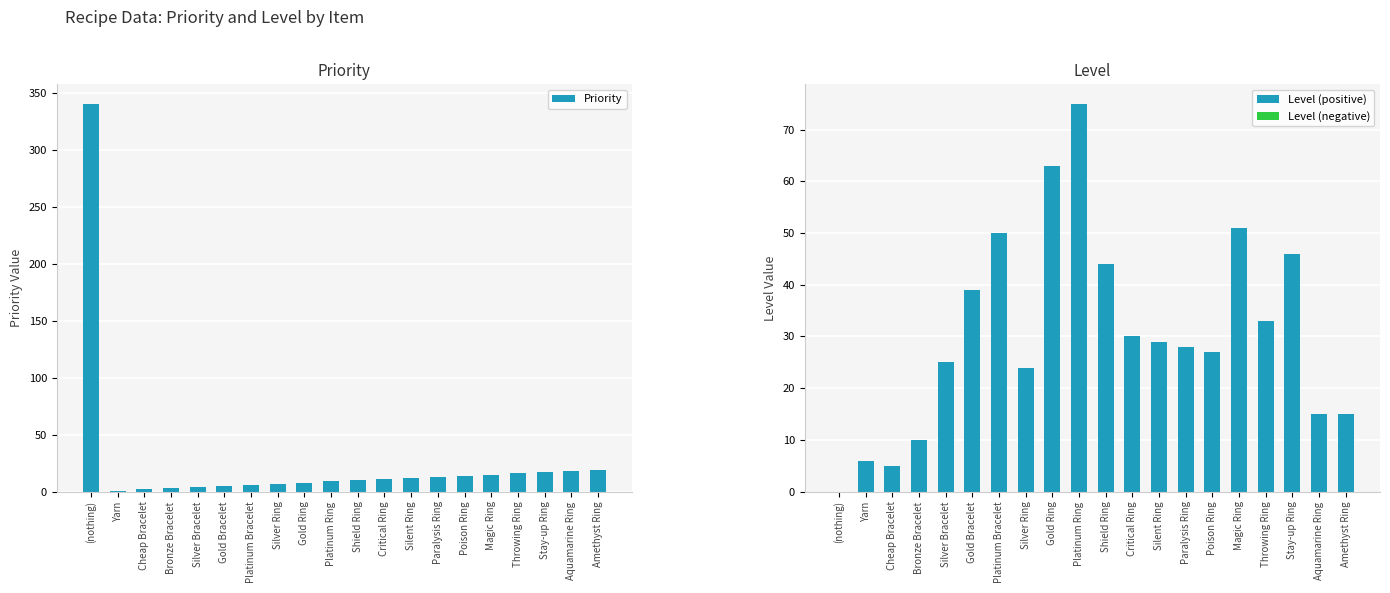

Which series changed the most between Silver Ring and Platinum Ring?

Level (positive)